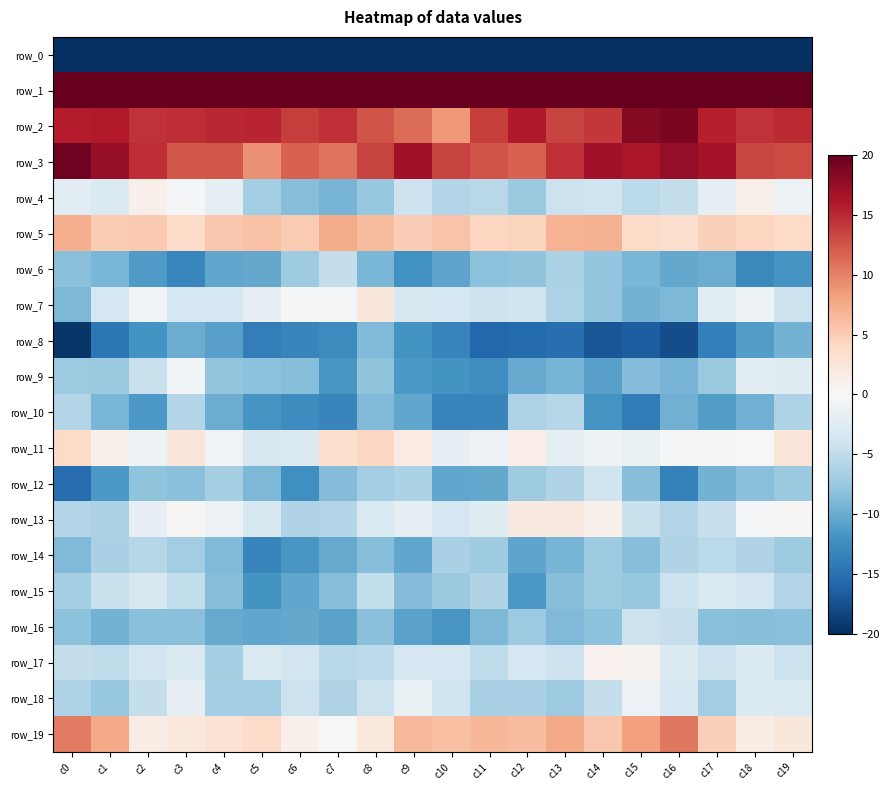

What is the lowest value of the row_2 series?

8.7